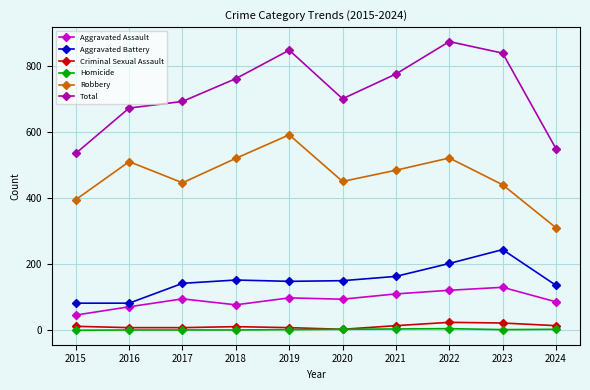

True or false: Total has a value of 1358 at 2021.

False